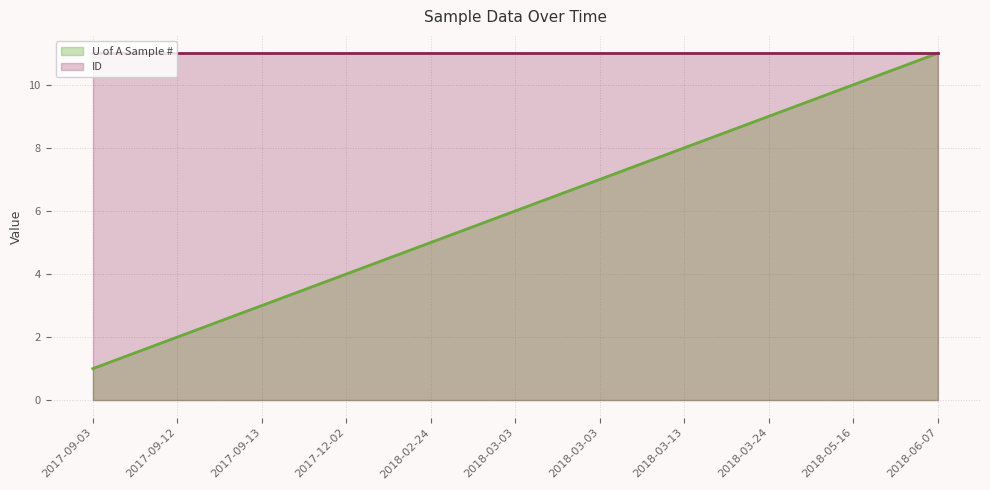

Count the number of values greater than 6.

5